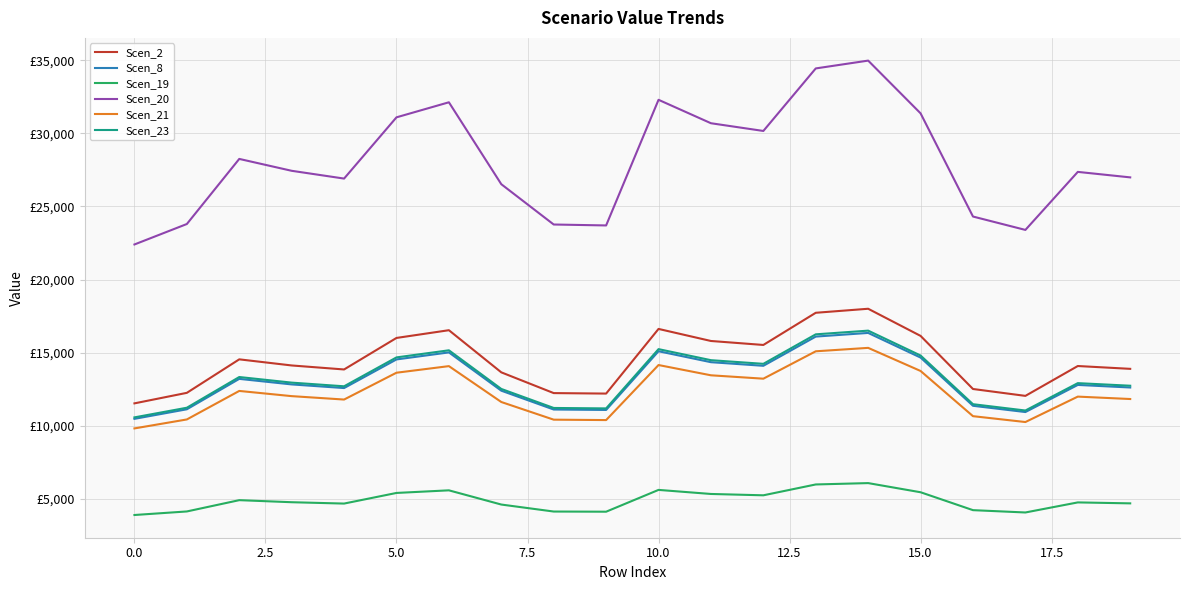

What is the maximum value shown in the chart?

34983.7